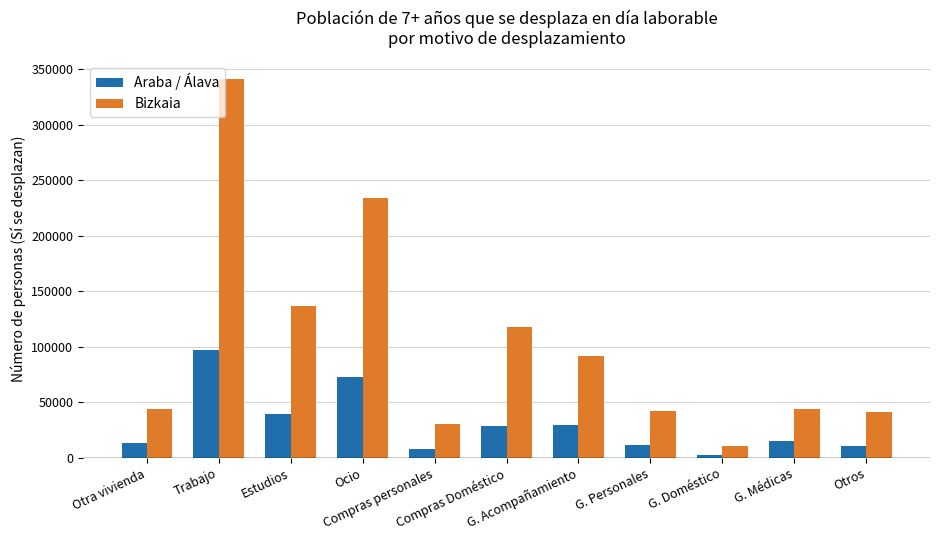

Are the bars grouped side by side (vs. stacked)?

Yes